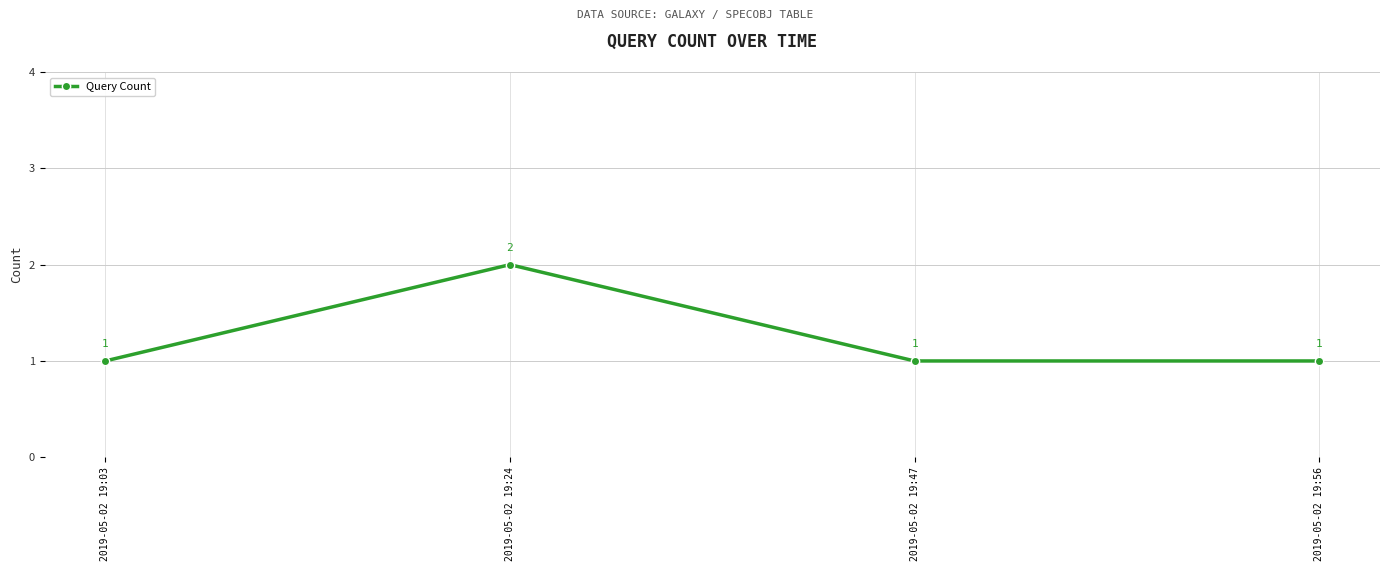

How many values are between 1 and 2?

4